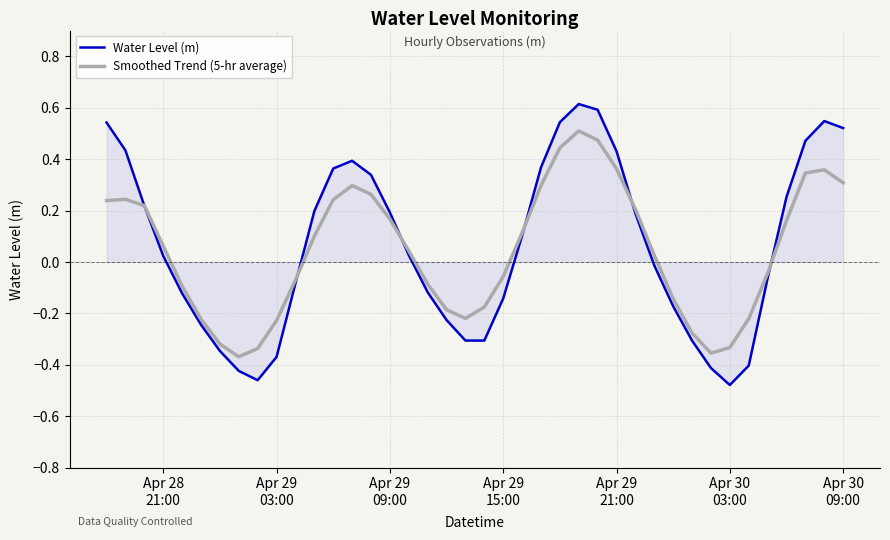

Which series has the widest spread of values?

Water Level (m)